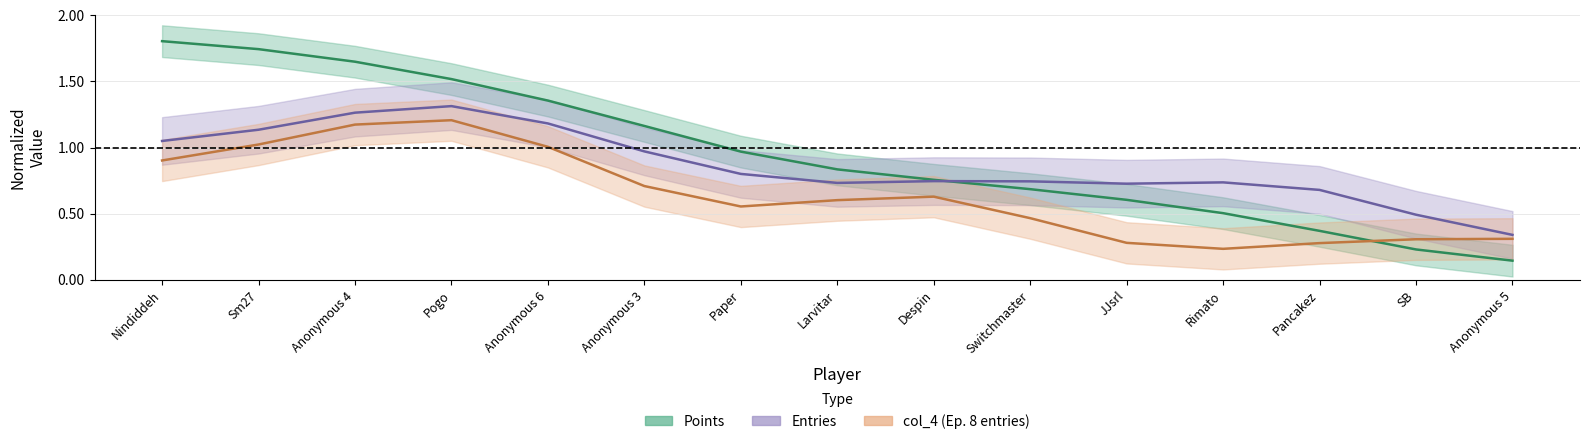

Count the number of data series in this chart.

3